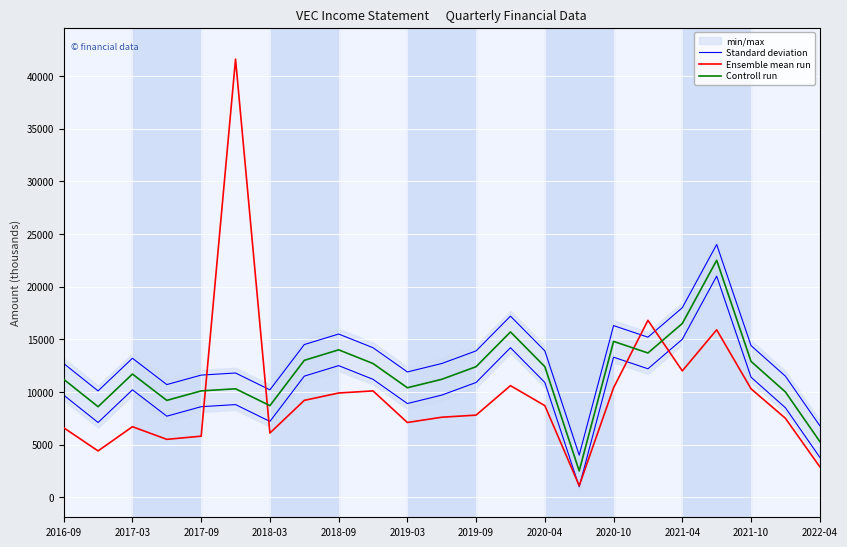

True or false: Controll run and Standard deviation intersect in this chart.

False